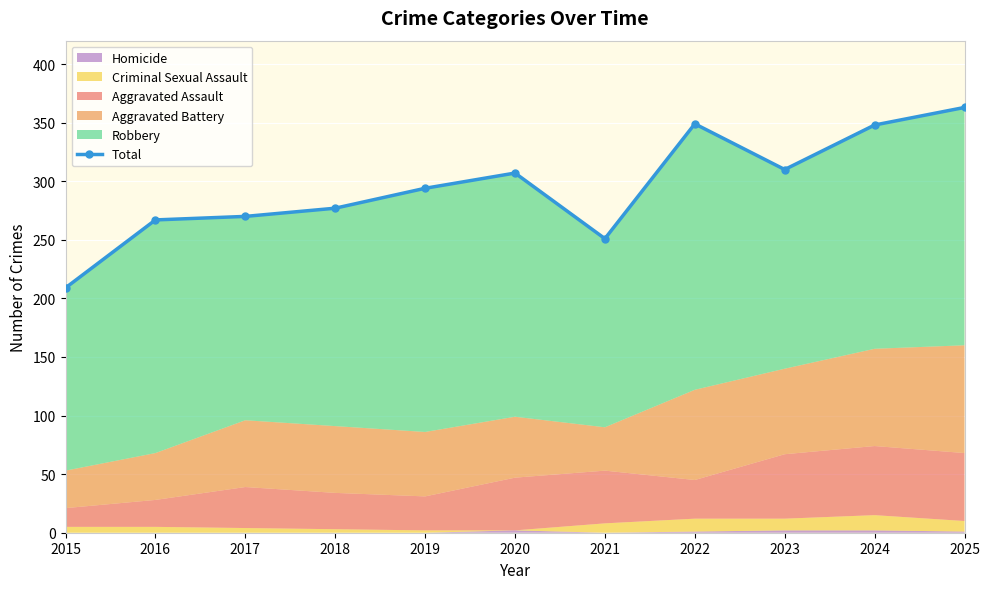

Does the chart display data point markers on the line(s)?

Yes